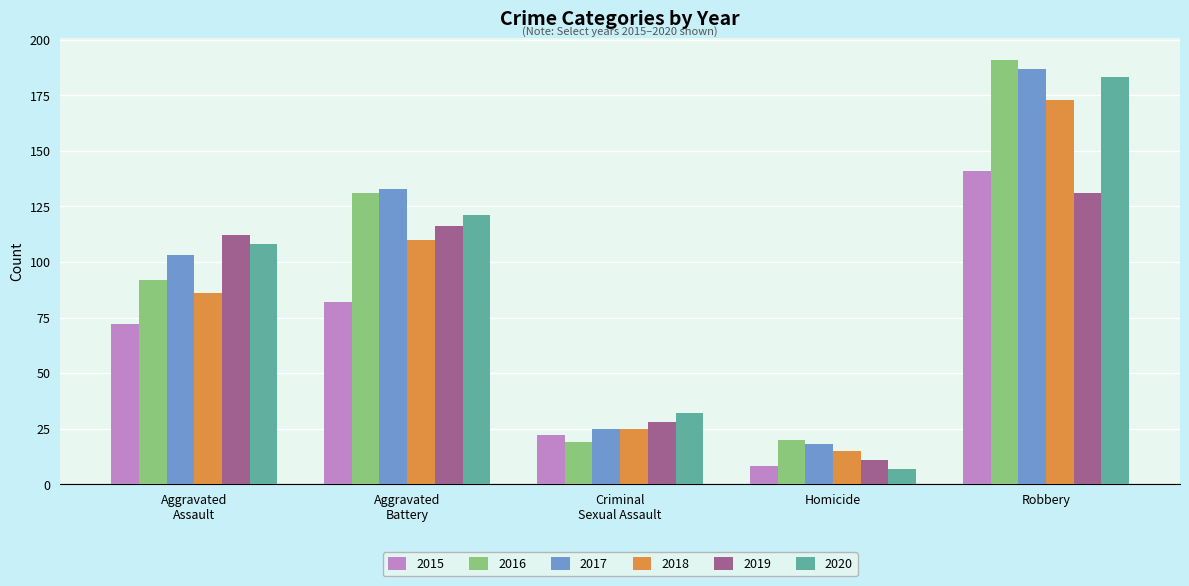

At which label is 2020 closest to 95?

Aggravated
Assault